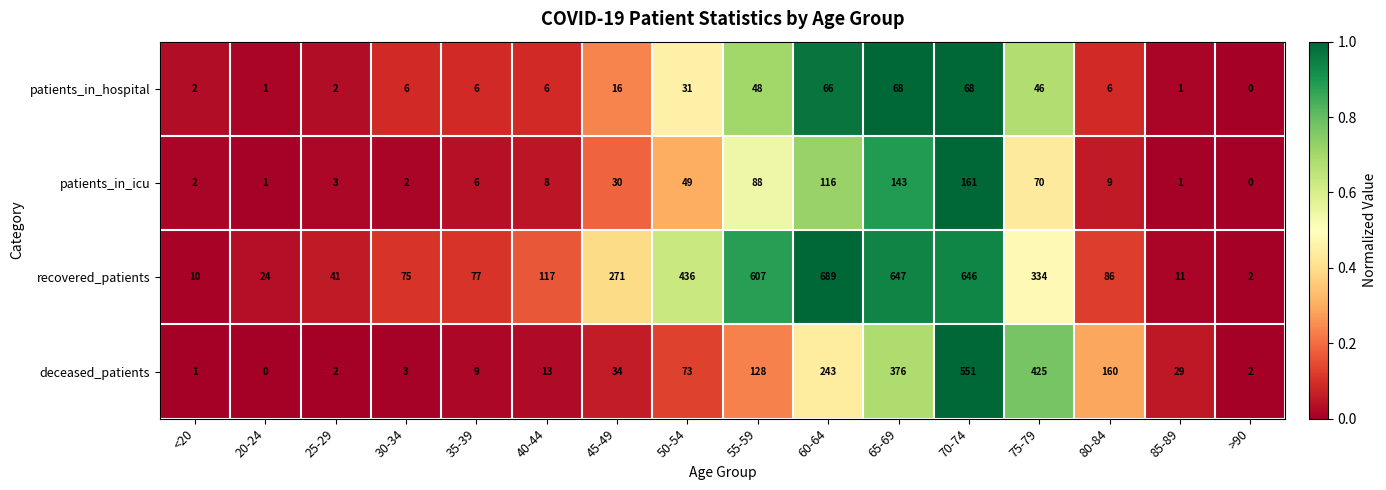

What is the spread (max minus min) of values at 65-69?

579